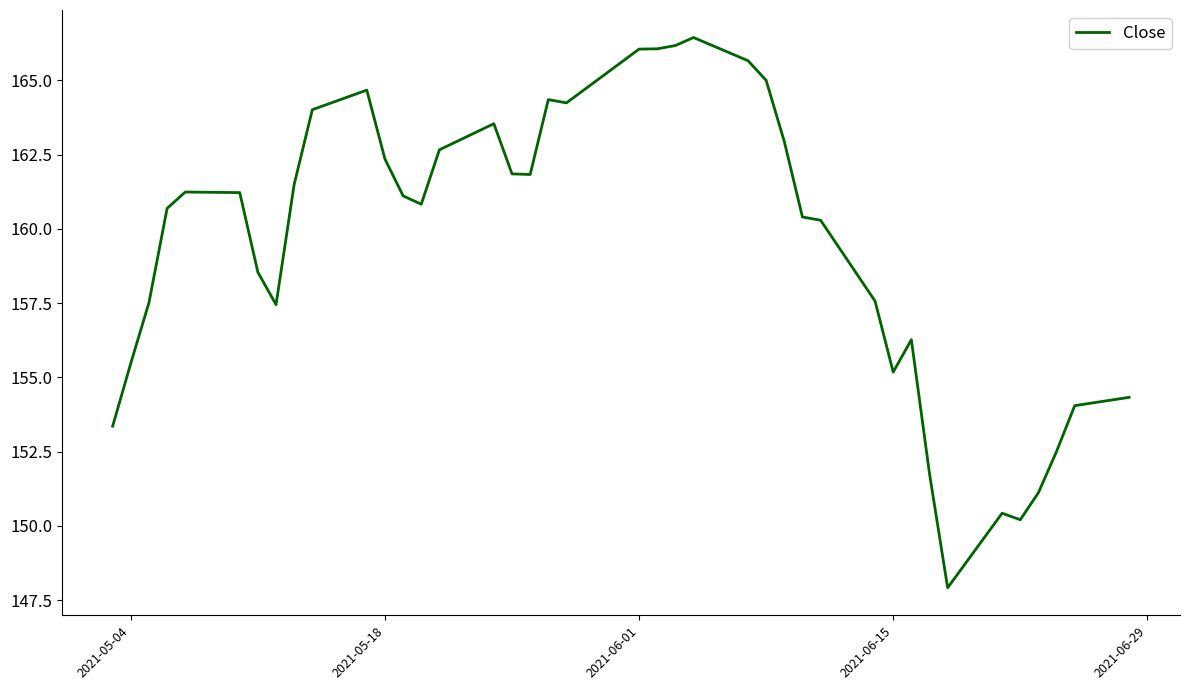

What is the maximum value shown in the chart?

166.4